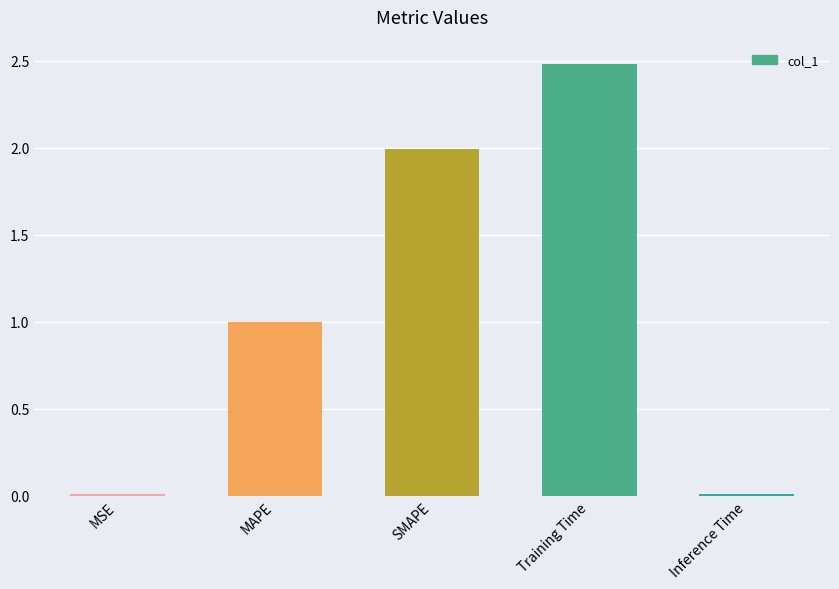

What value does the data have at SMAPE?

2.0